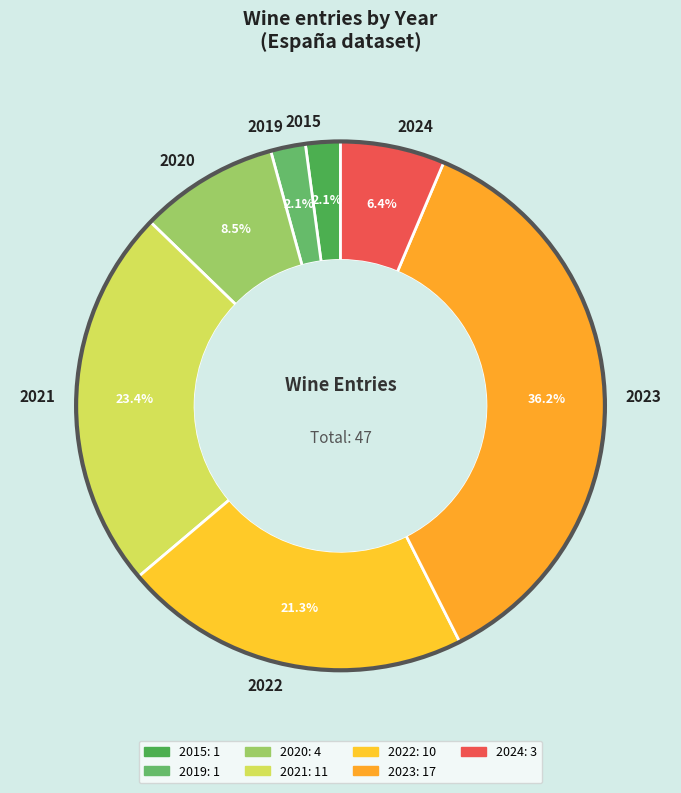

What is the largest slice in the pie chart?

2023